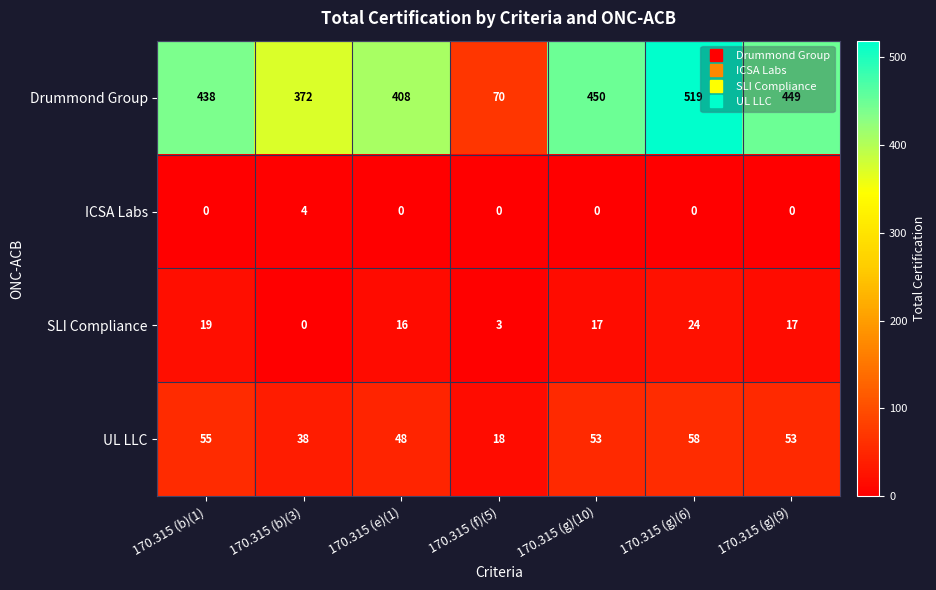

Rank the series at 170.315 (b)(1) from lowest to highest value.

ICSA Labs, SLI Compliance, UL LLC, Drummond Group